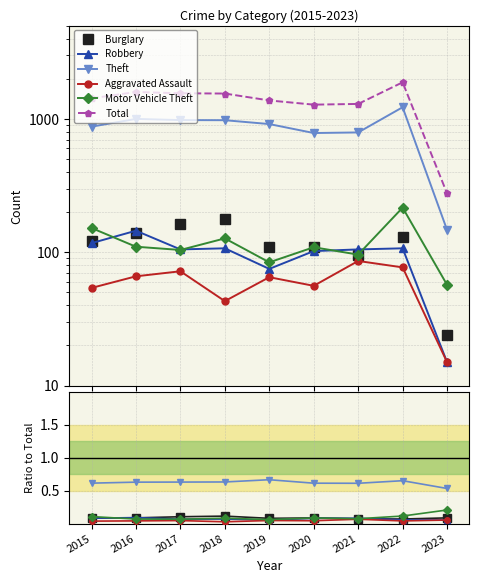

List the series in order of their peak value, lowest first.

Aggravated Assault, Robbery, Burglary, Motor Vehicle Theft, Theft, Total